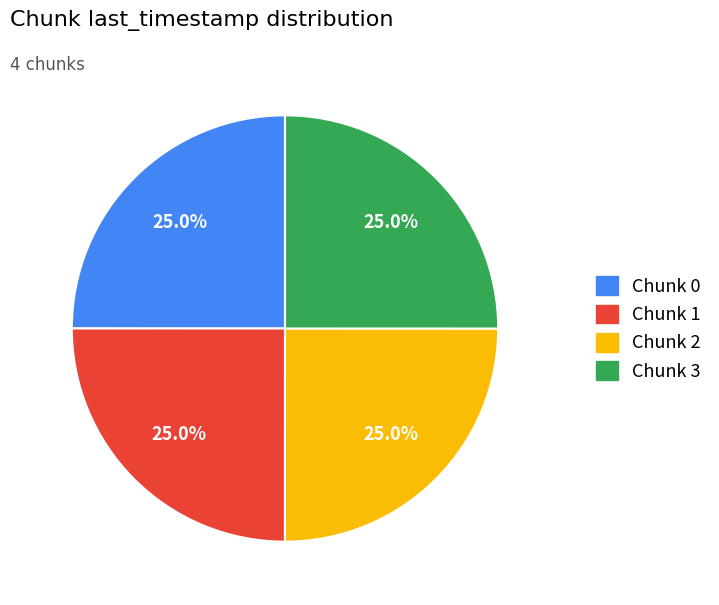

Is there a majority slice in this chart?

No